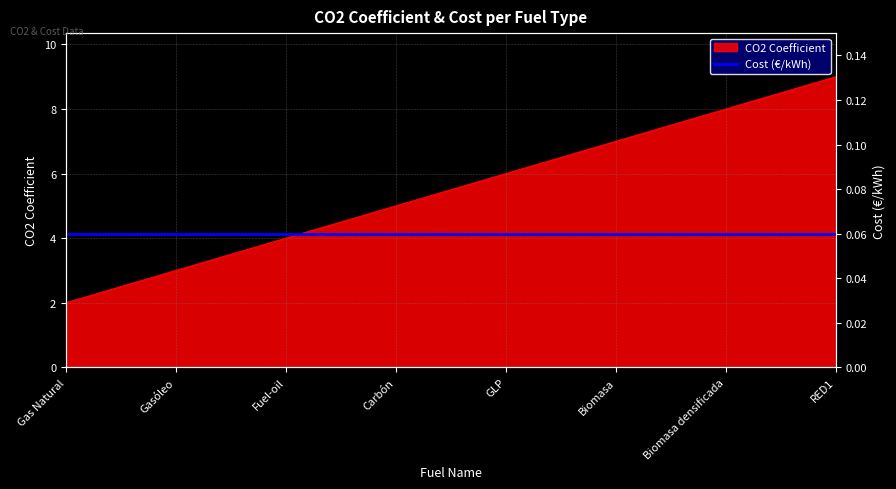

What is the greatest value displayed?

9